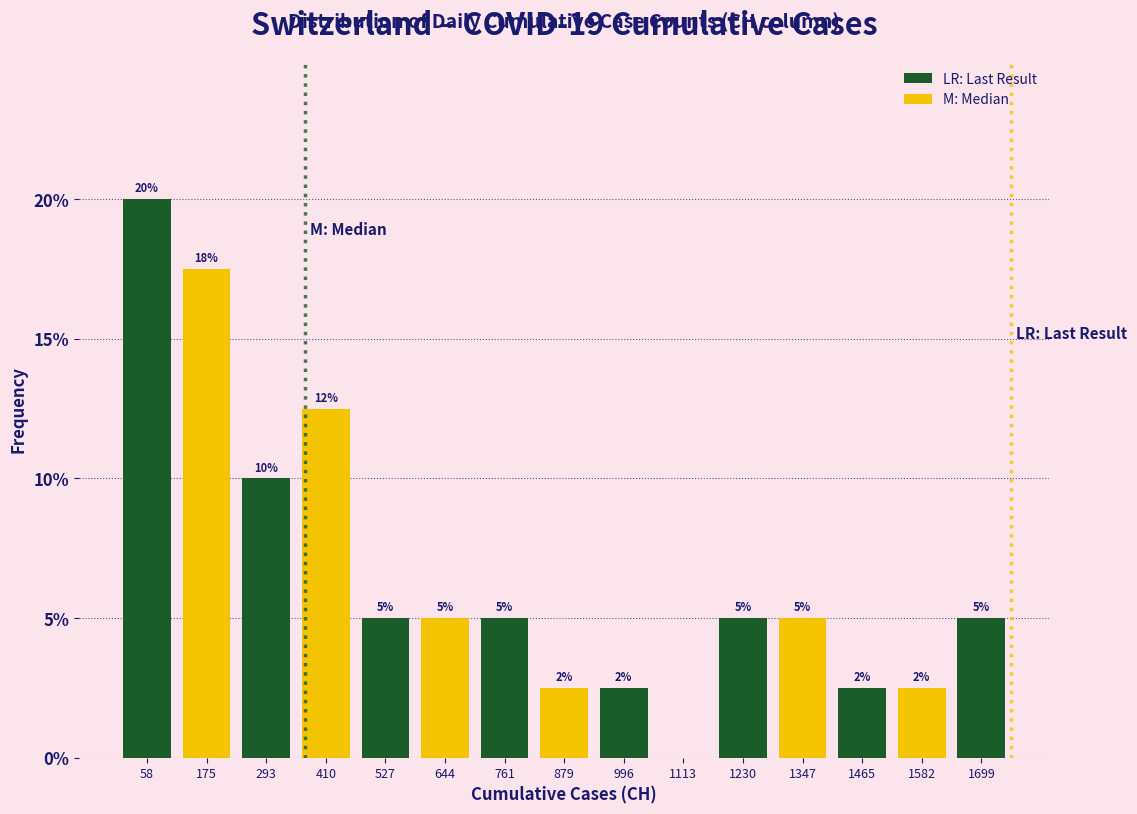

Over which range of the x-axis is the bar tallest?

0 to 120